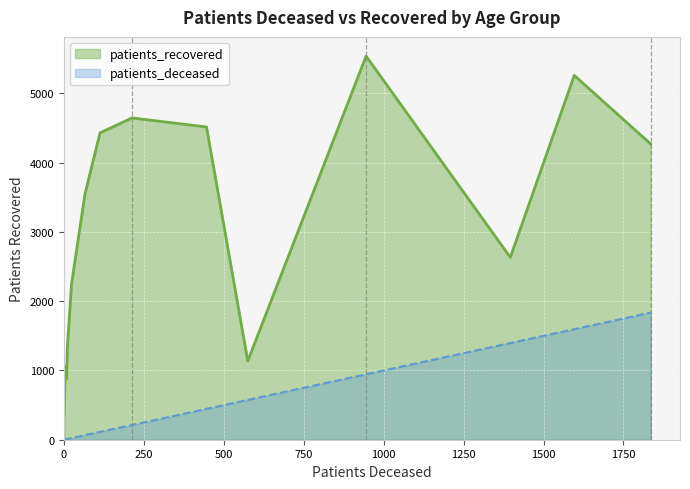

What is the maximum value shown in the chart?

5540